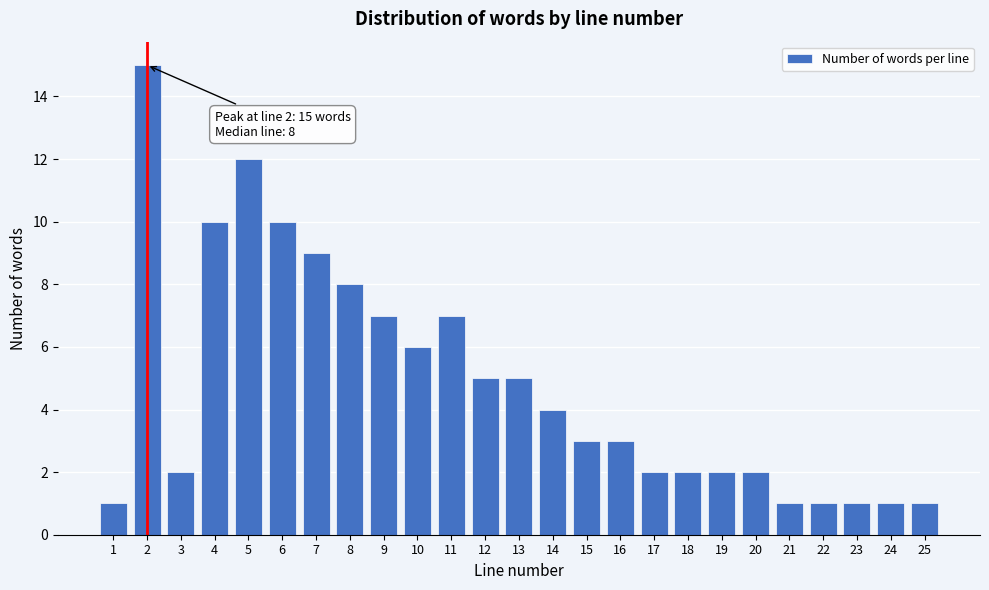

Reading left to right, what are all the values shown in this chart?

1	15	2	10	12	10	9	8	7	6	7	5	5	4	3	3	2	2	2	2	1	1	1	1	1